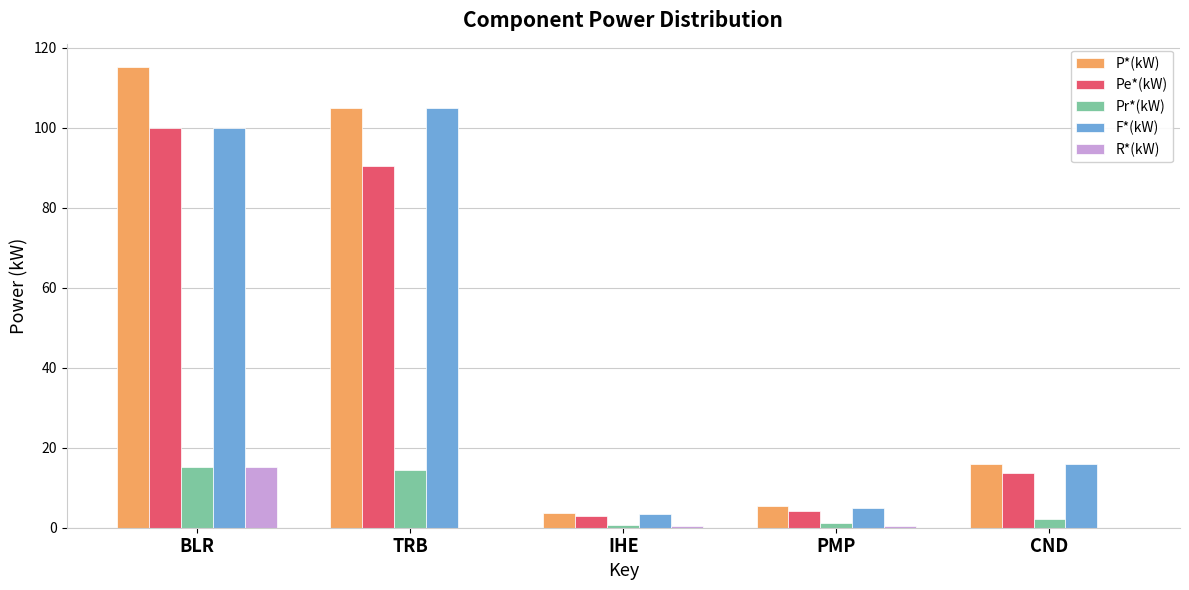

The P*(kW) series shows 5.3 at PMP. True or false?

True